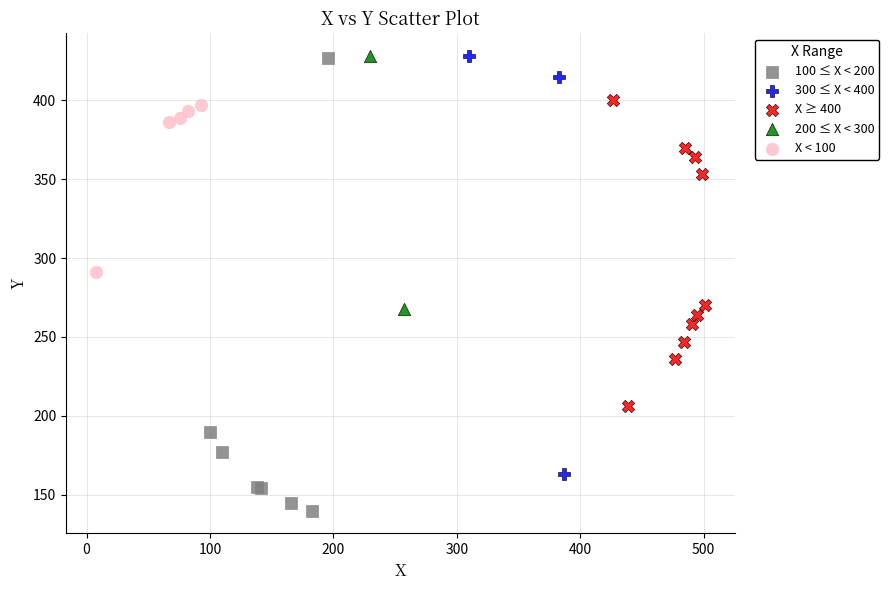

Which series reaches the minimum Y coordinate?

100 ≤ X < 200